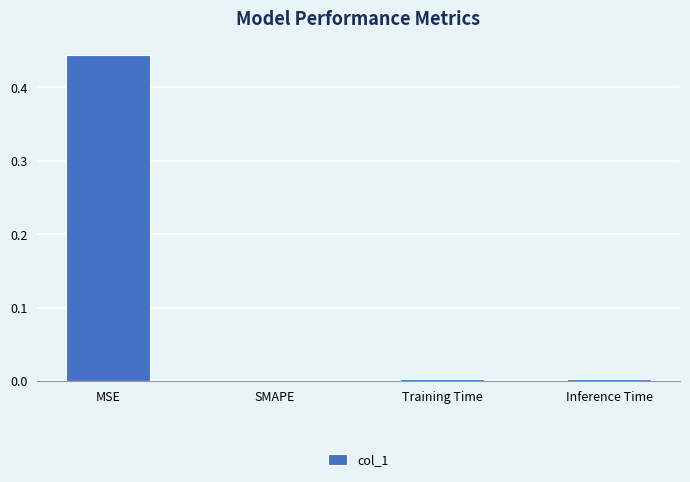

True or false: the data shows 0.6 at MSE.

False